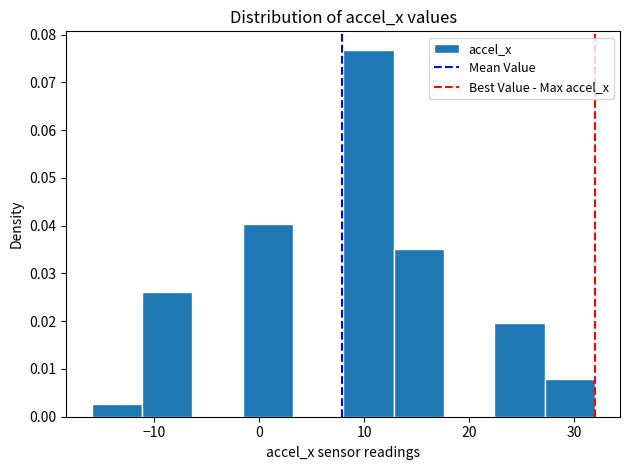

What is the height of the bar covering -16.0 to -11.2 on the x-axis? Neither the bar edges nor the heights are printed on the chart, so give them approximately, as read against the axes.

0.003